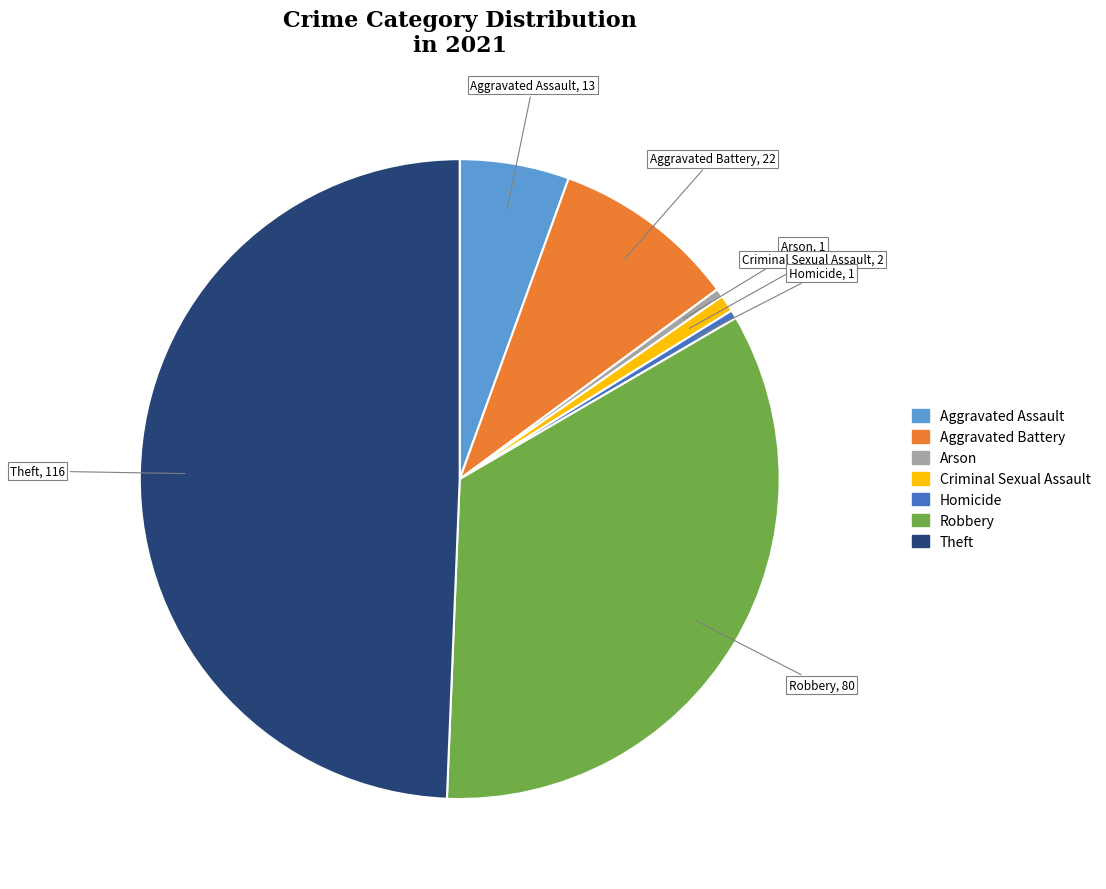

Which has a higher value, Aggravated Battery or Criminal Sexual Assault?

Aggravated Battery